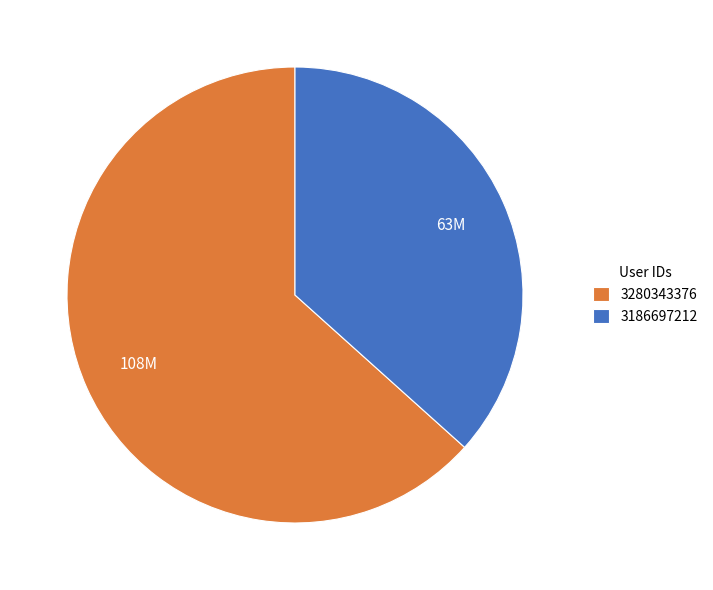

Approximately how many times larger is the value at 3186697212 compared to 3280343376?

0.6